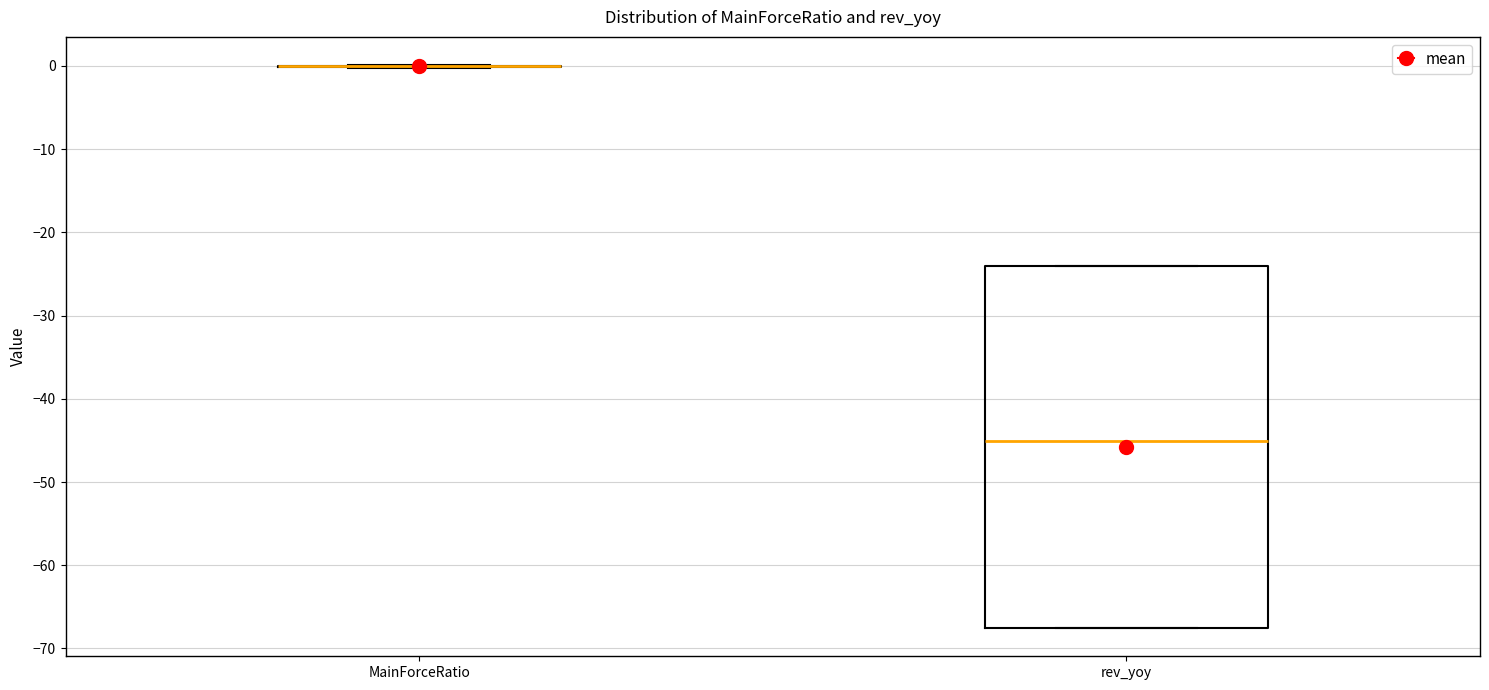

Reading left to right, read every box against the y-axis: the position of its median line, the range the box covers, and the ends of its whiskers. The values are not printed on the chart, so give them approximately, as read against the axis.

MainForceRatio: box collapsed to a line at 0, whiskers 0 to 0
rev_yoy: median -45, box -68 to -24, whiskers -68 to -24